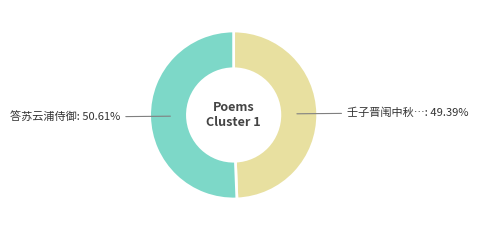

How many segments does this pie chart have?

2